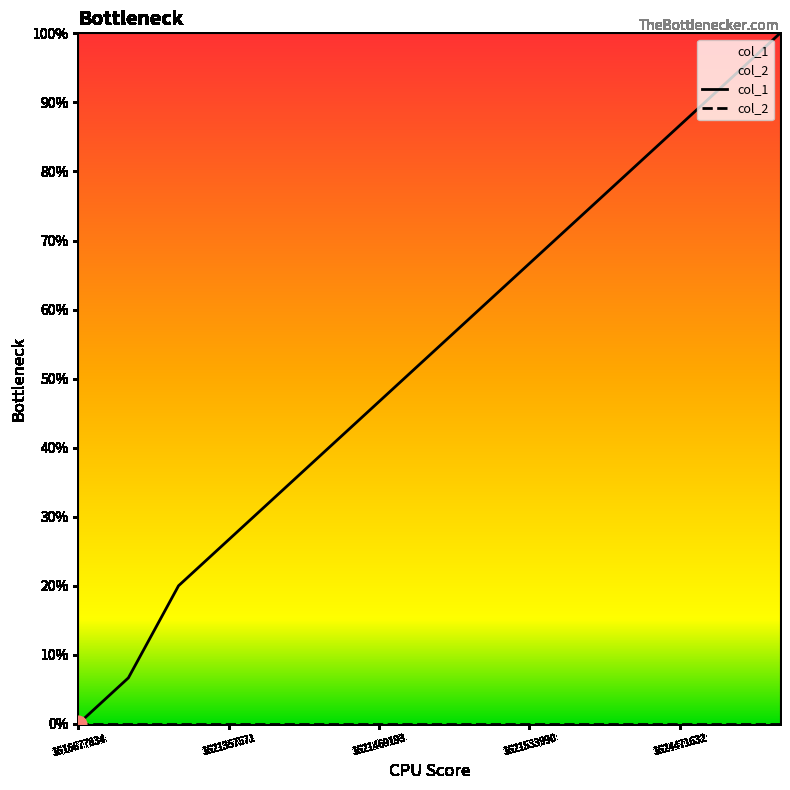

The chart shows a value of 12 at 1621508785. True or false?

False